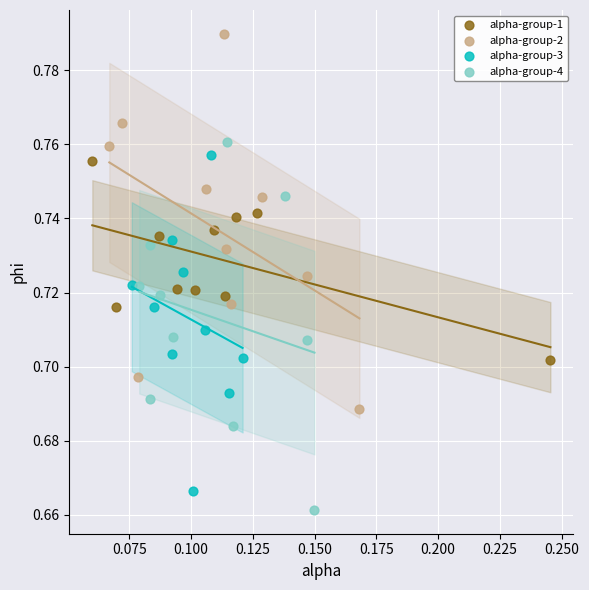

Which series reaches the maximum Y coordinate?

alpha-group-2